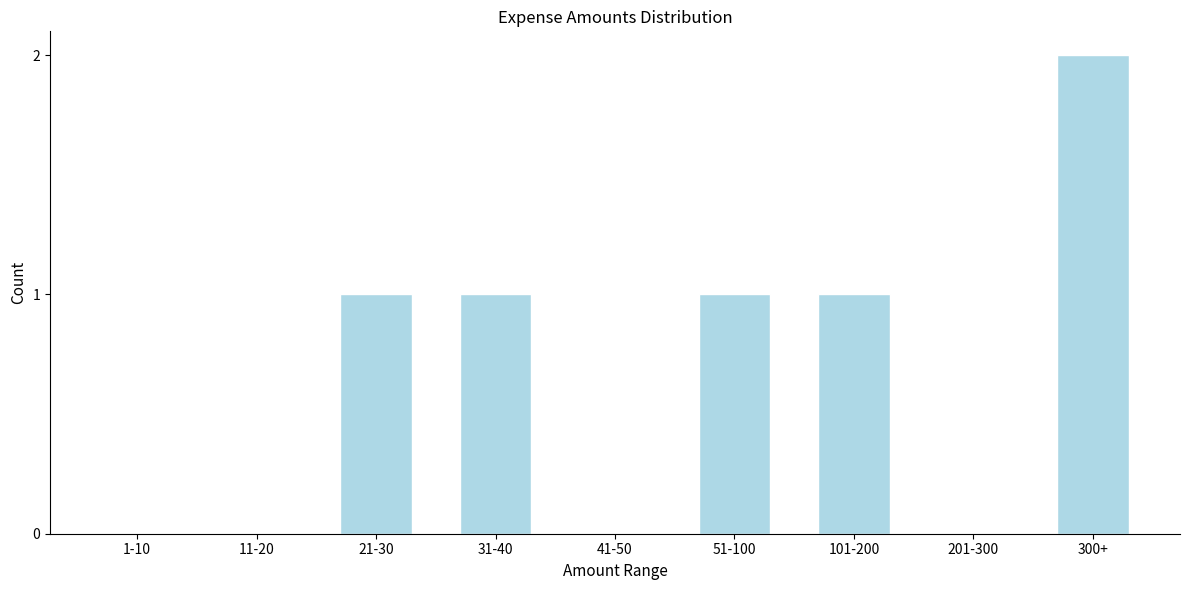

Reading right to left, what are all the values shown in this chart?

300+=2	201-300=0	101-200=1	51-100=1	41-50=0	31-40=1	21-30=1	11-20=0	1-10=0